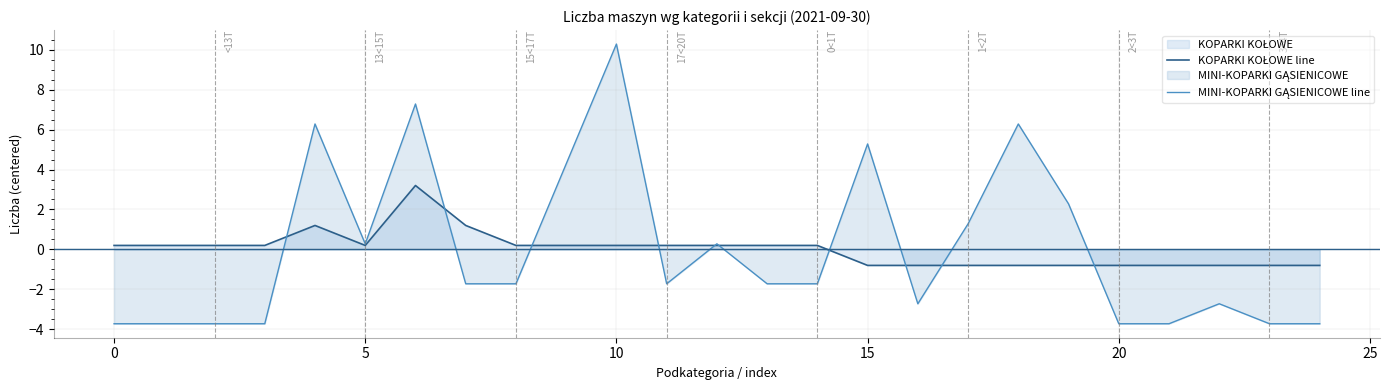

Which label corresponds to the largest value in the chart?

10